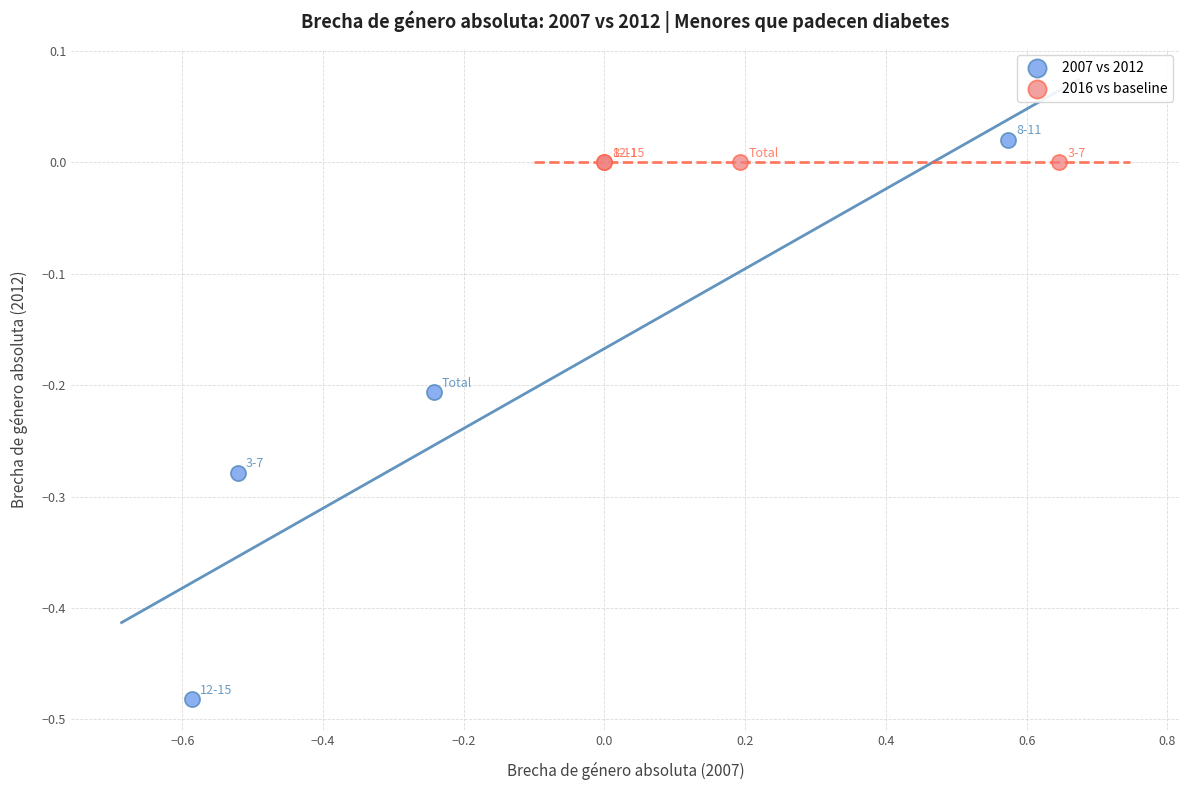

Which series reaches the minimum Y coordinate?

2007 vs 2012